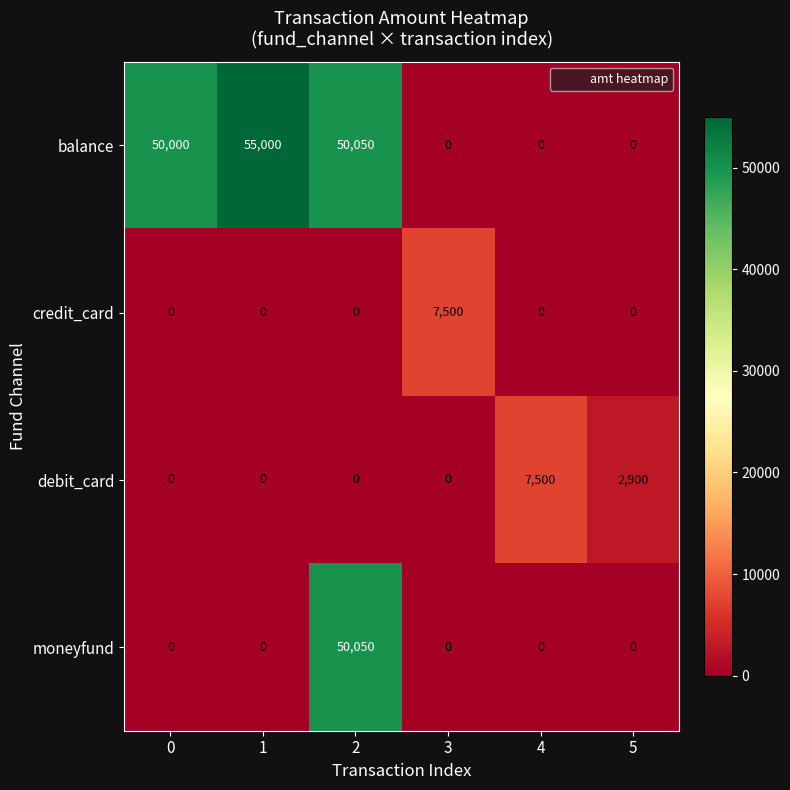

Reading right to left, extract all data points from this chart.

balance: 5=0	4=0	3=0	2=50050	1=55000	0=50000
credit_card: 5=0	4=0	3=7500	2=0	1=0	0=0
debit_card: 5=2900	4=7500	3=0	2=0	1=0	0=0
moneyfund: 5=0	4=0	3=0	2=50050	1=0	0=0